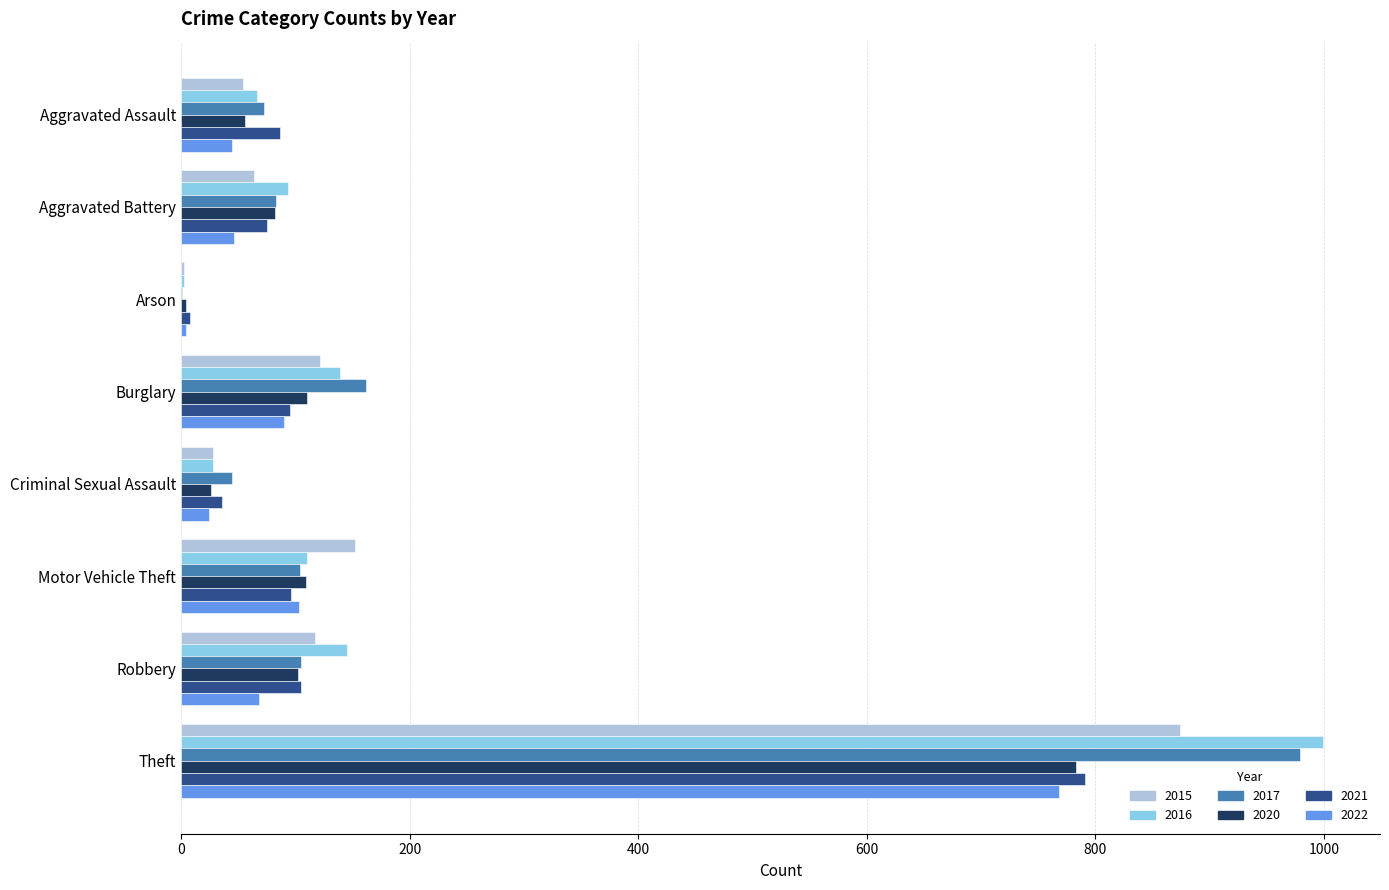

At which category is the sum across all series the highest?

Theft